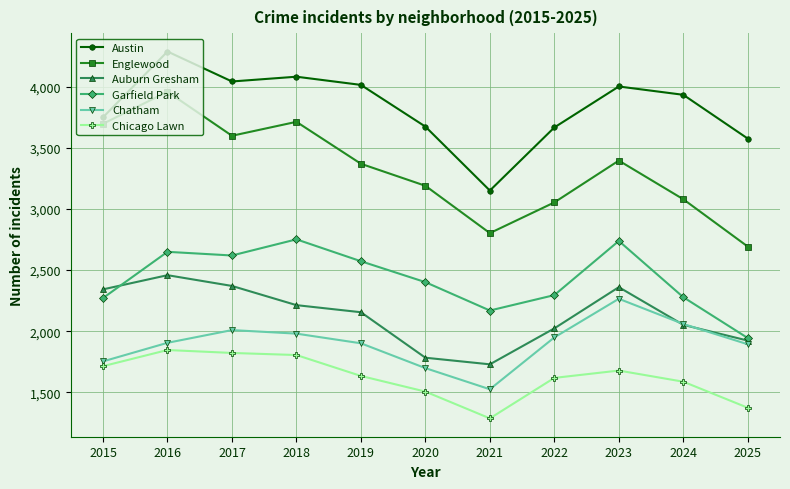

Is it true that Garfield Park equals 2648 at 2025?

False